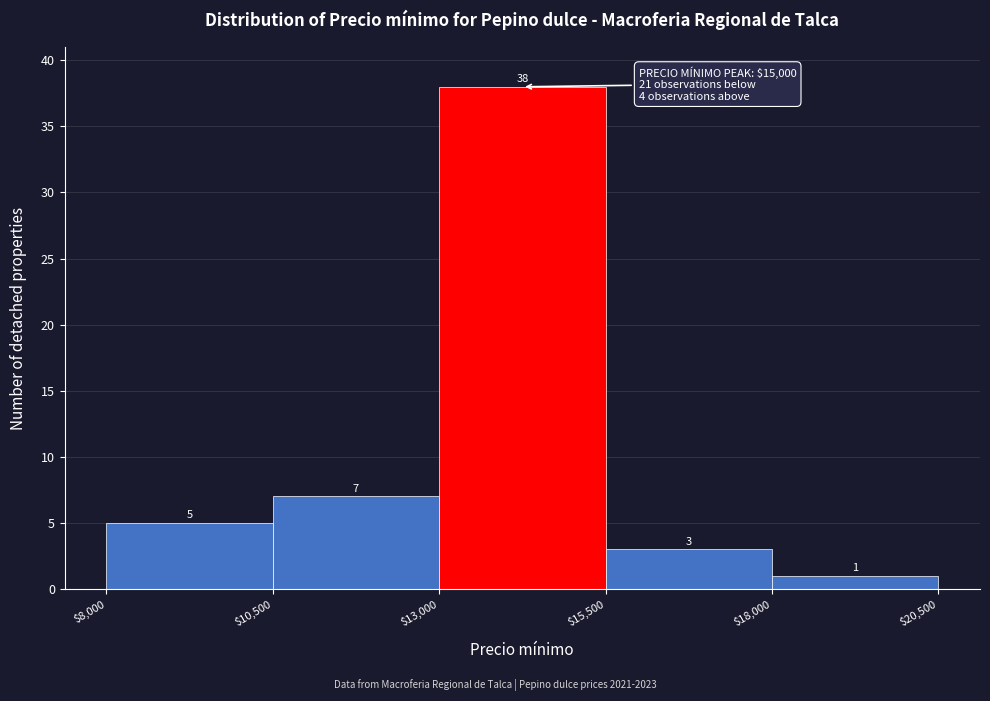

Reading left to right, transcribe this chart: for each bar, give the range it covers on the x-axis and its height.

$8,000 to $10,500: 5
$10,500 to $13,000: 7
$13,000 to $15,500: 38
$15,500 to $18,000: 3
$18,000 to $20,500: 1